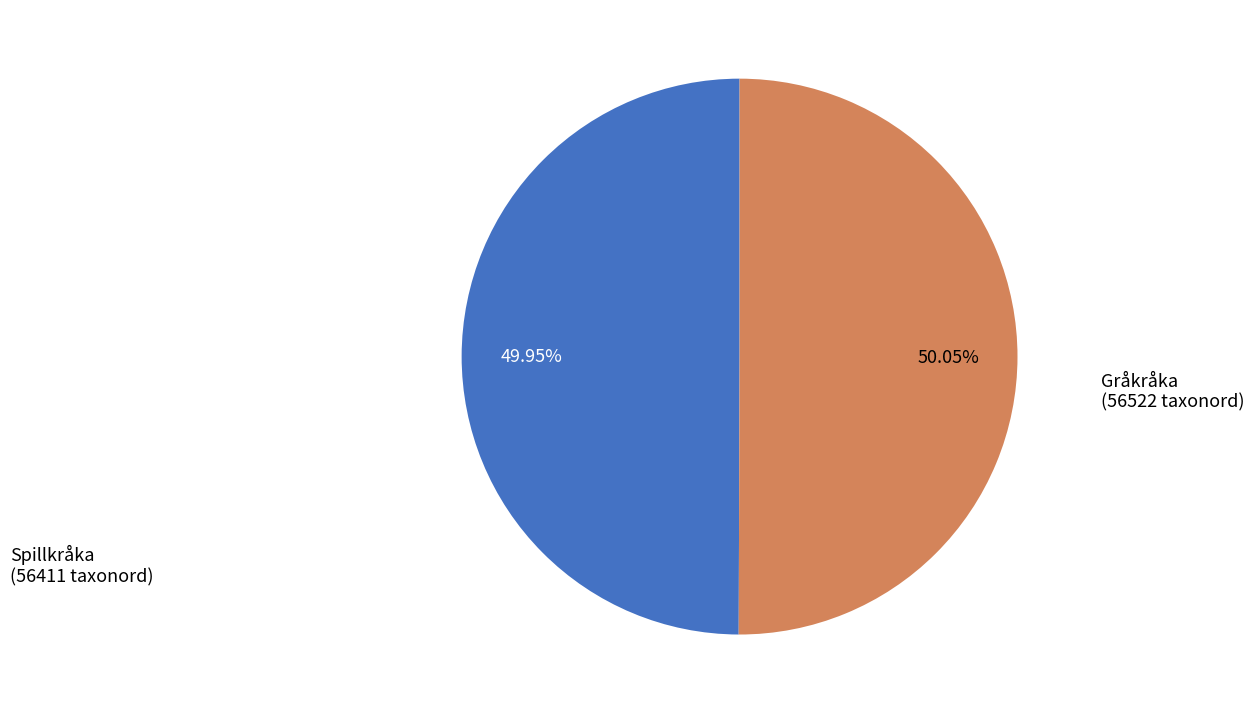

To the nearest percent, what is the average slice percentage?

50%